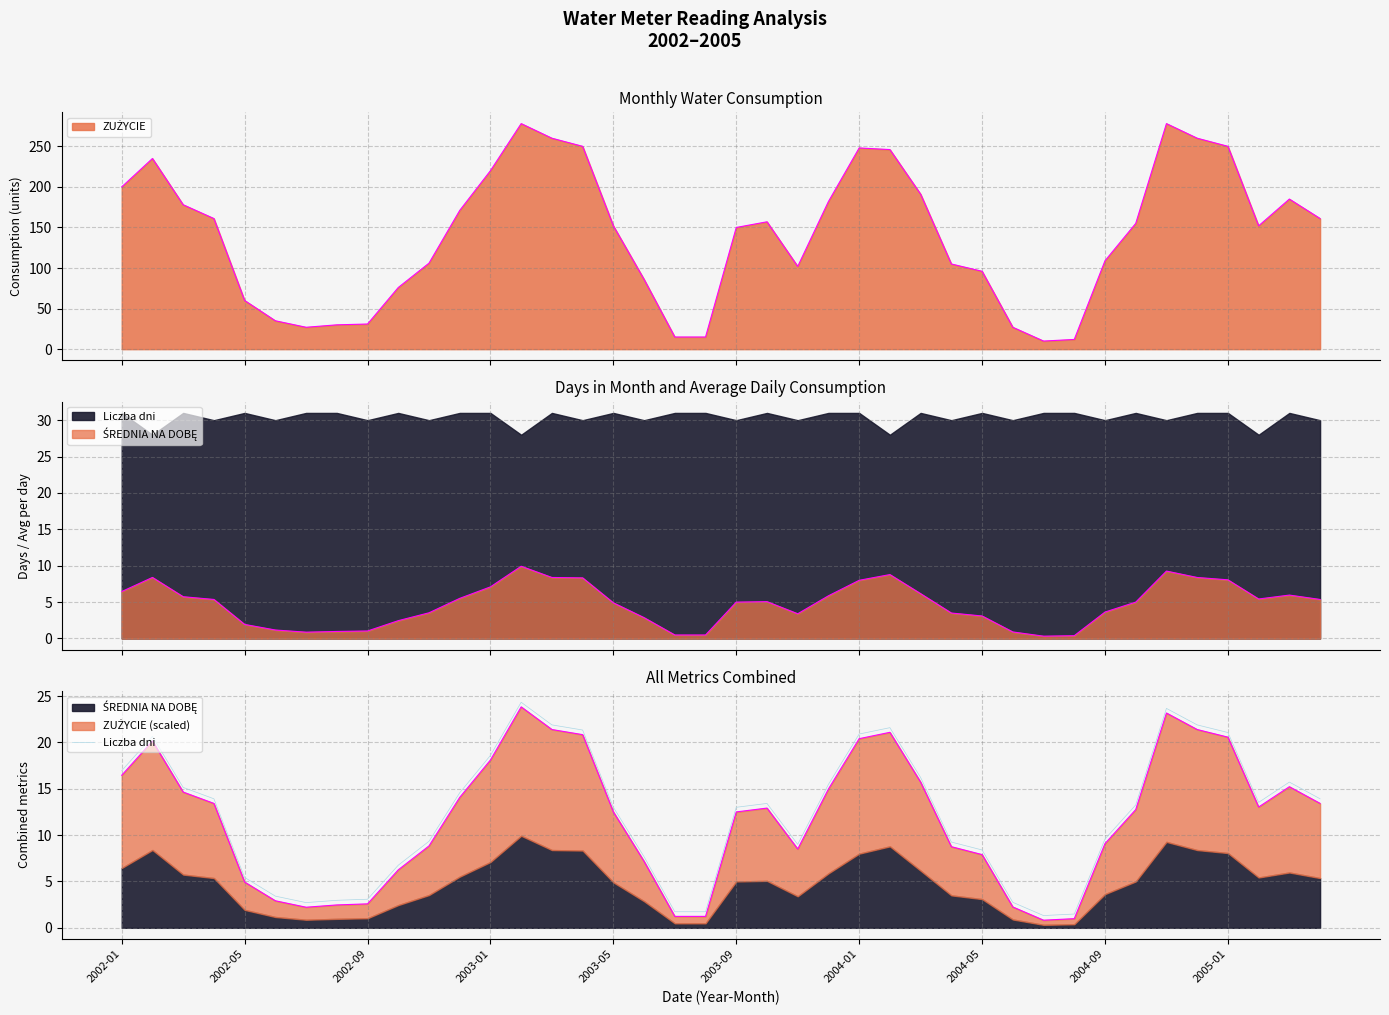

What is the difference between the maximum and minimum values?

23.0